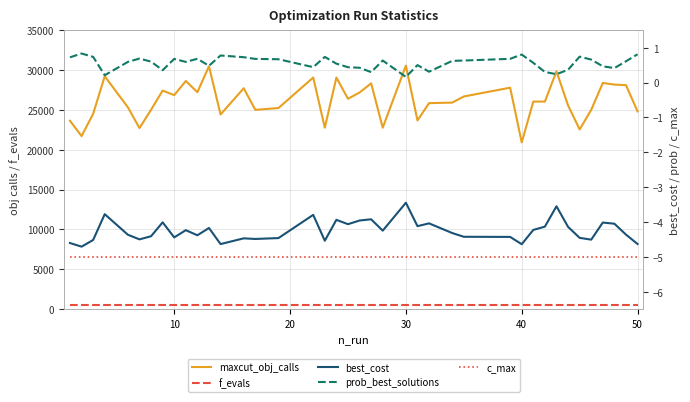

True or false: f_evals and best_cost cross at least once.

False